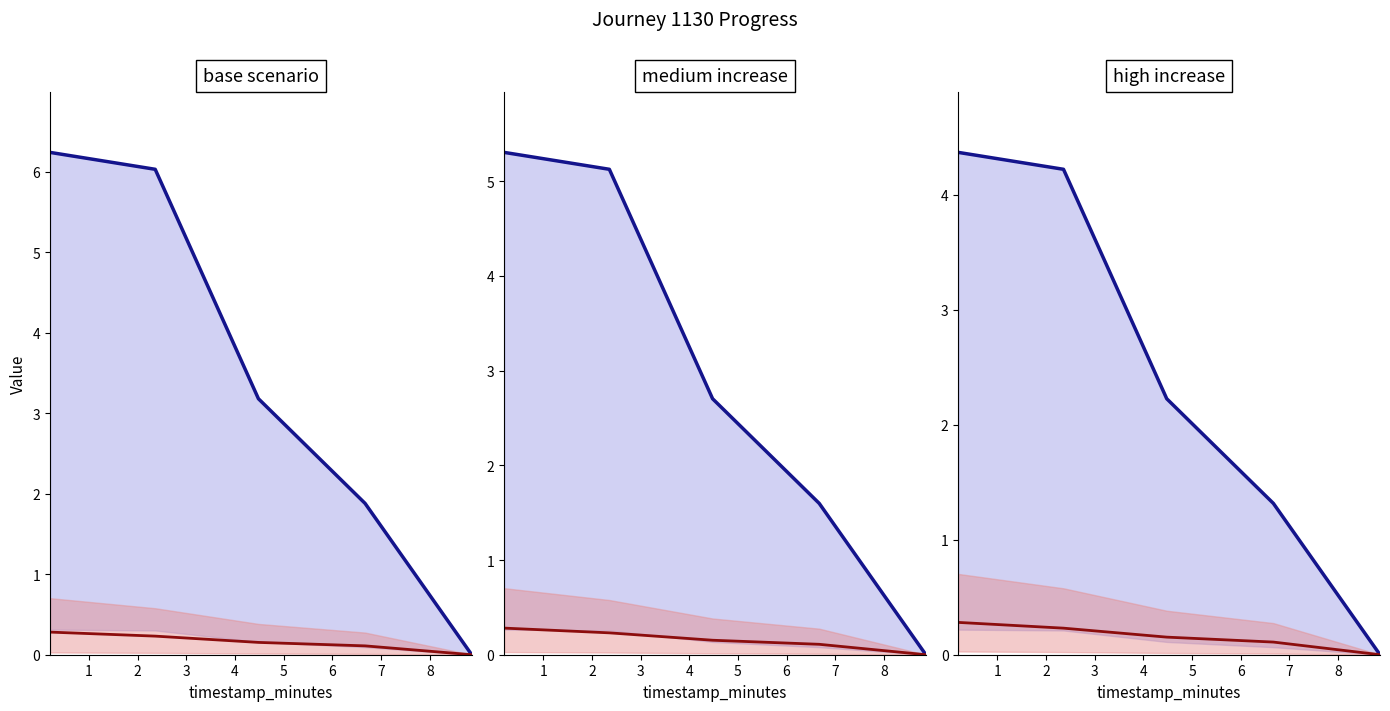

Between 1 and 4, which series saw the biggest shift?

eta_remaining_minutes